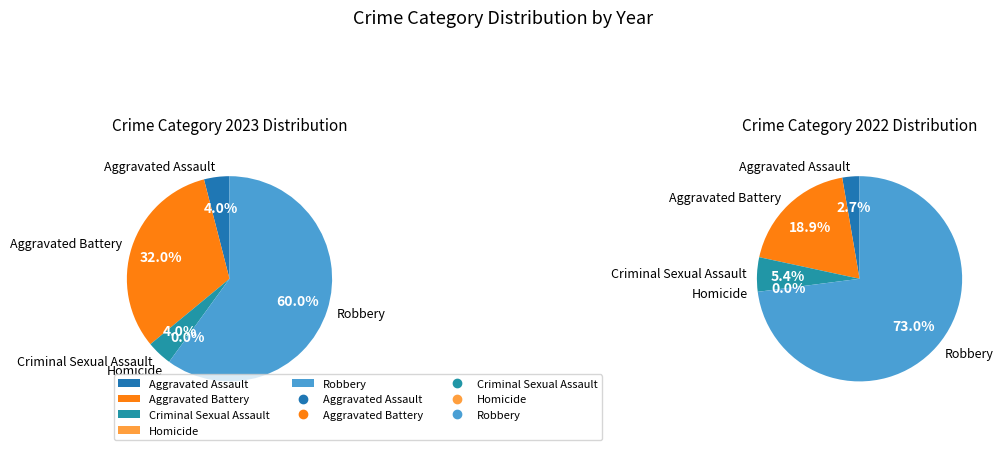

To the nearest percent, what percentage of the pie is Robbery?

60%